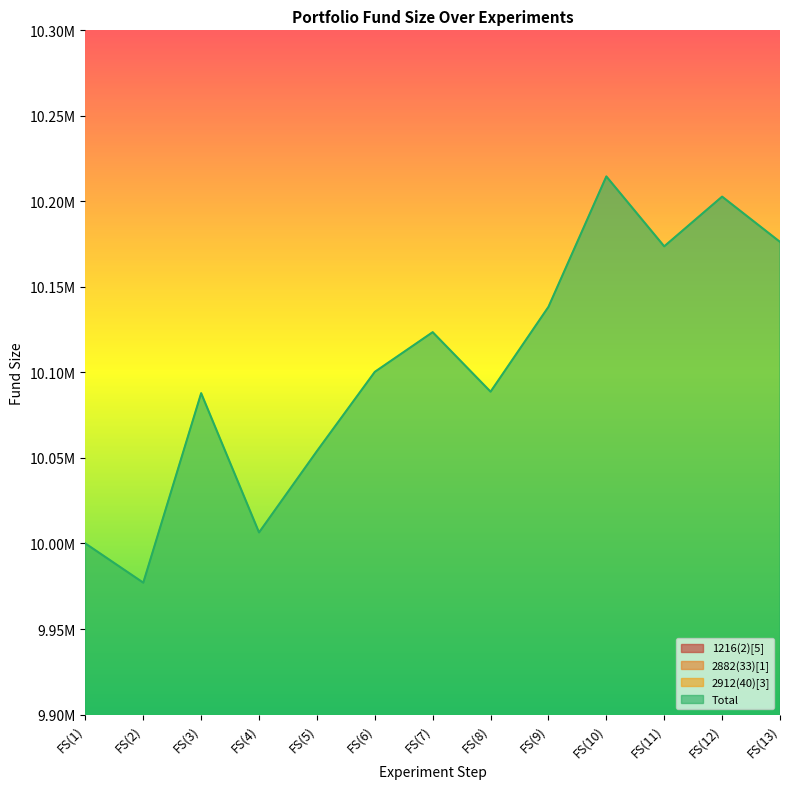

Where is the first local maximum for 2882(33)[1]?

FS(3)